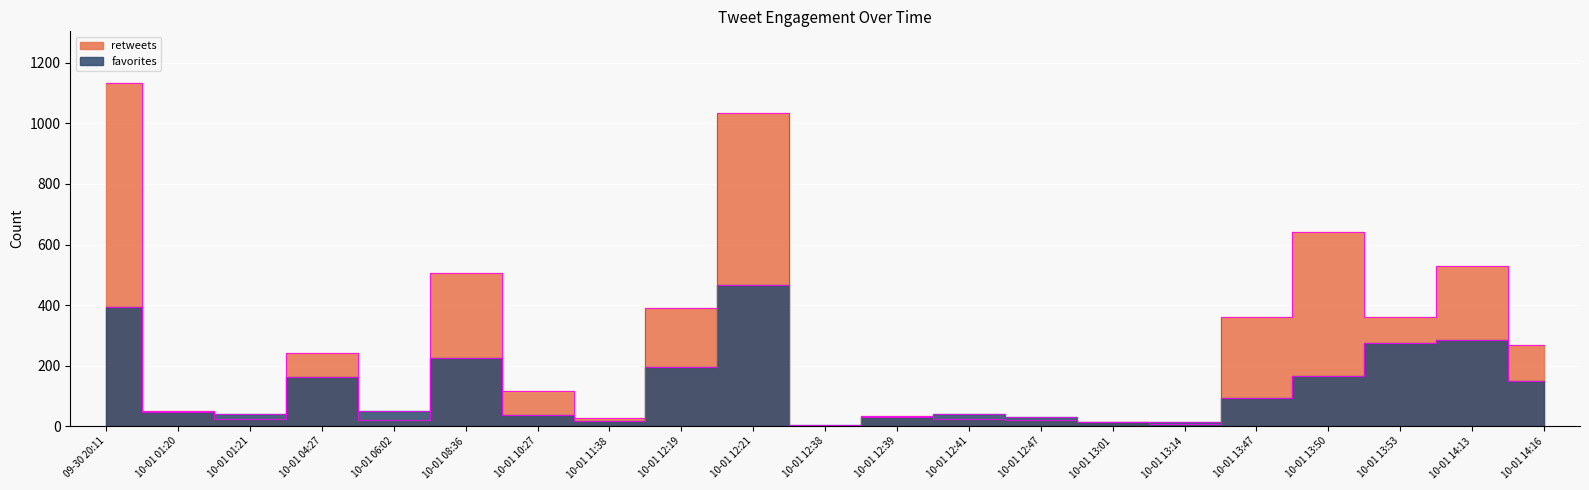

The retweets series shows 272 at 10-01 08:36. True or false?

False